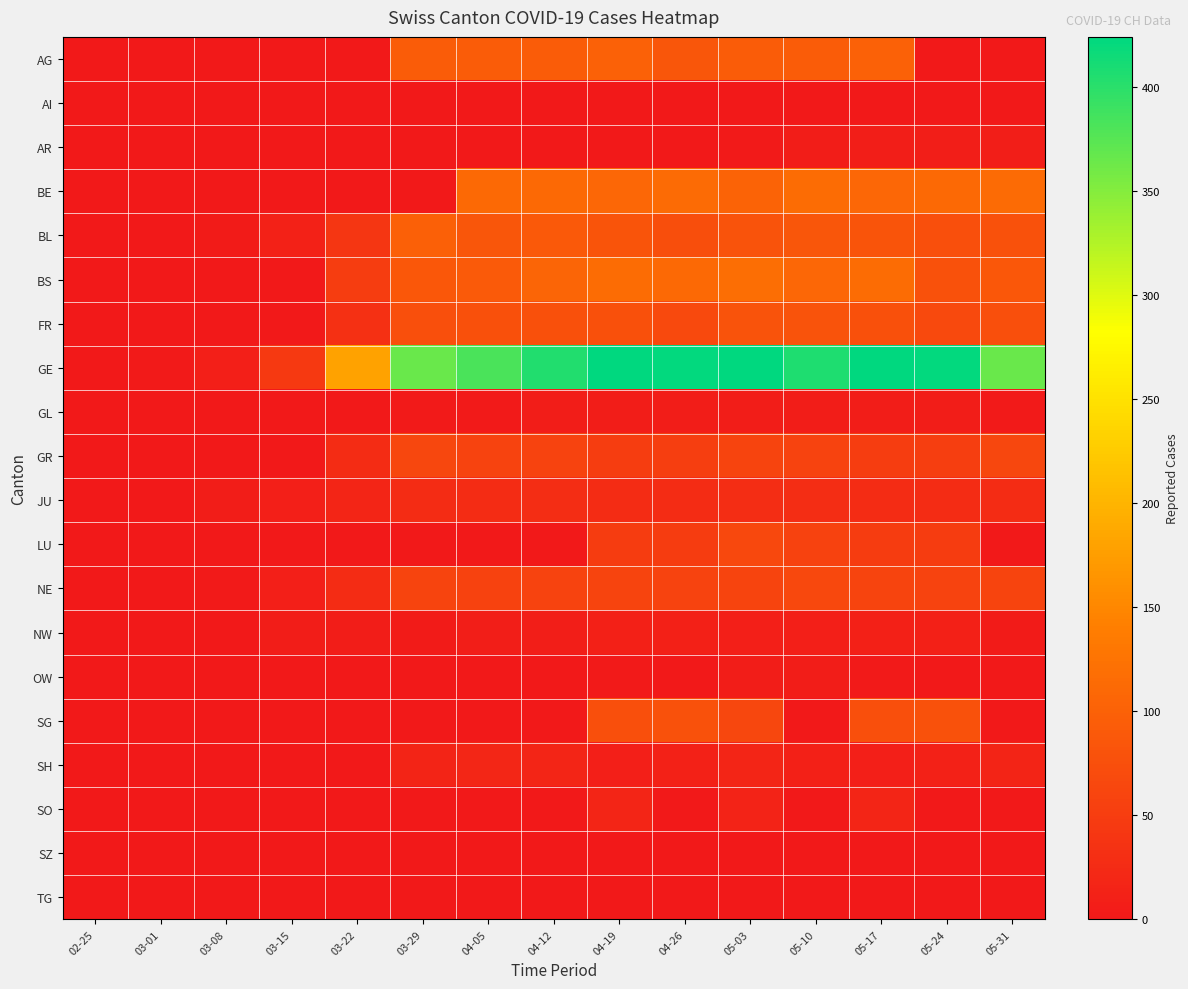

Reading right to left, transcribe all the data shown in this chart.

AG: 05-31=0	05-24=0	05-17=100	05-10=94	05-03=94	04-26=85	04-19=100	04-12=94	04-05=94	03-29=94	03-22=0	03-15=0	03-08=0	03-01=0	02-25=0
AI: 05-31=0	05-24=0	05-17=0	05-10=0	05-03=0	04-26=0	04-19=0	04-12=1	04-05=0	03-29=0	03-22=0	03-15=0	03-08=0	03-01=0	02-25=0
AR: 05-31=7	05-24=7	05-17=7	05-10=6	05-03=3	04-26=0	04-19=0	04-12=0	04-05=0	03-29=0	03-22=0	03-15=0	03-08=0	03-01=0	02-25=0
BE: 05-31=113	05-24=112	05-17=109	05-10=115	05-03=104	04-26=113	04-19=109	04-12=111	04-05=112	03-29=0	03-22=0	03-15=0	03-08=0	03-01=0	02-25=0
BL: 05-31=79	05-24=75	05-17=82	05-10=86	05-03=81	04-26=73	04-19=82	04-12=88	04-05=86	03-29=99	03-22=40	03-15=12	03-08=4	03-01=1	02-25=0
BS: 05-31=87	05-24=79	05-17=115	05-10=108	05-03=119	04-26=112	04-19=115	04-12=105	04-05=90	03-29=87	03-22=50	03-15=0	03-08=1	03-01=0	02-25=0
FR: 05-31=76	05-24=67	05-17=77	05-10=81	05-03=80	04-26=67	04-19=77	04-12=77	04-05=77	03-29=76	03-22=32	03-15=0	03-08=0	03-01=0	02-25=0
GE: 05-31=365	05-24=421	05-17=424	05-10=406	05-03=424	04-26=421	04-19=424	04-12=405	04-05=382	03-29=365	03-22=179	03-15=46	03-08=9	03-01=3	02-25=0
GL: 05-31=2	05-24=5	05-17=5	05-10=5	05-03=5	04-26=5	04-19=5	04-12=5	04-05=3	03-29=2	03-22=0	03-15=0	03-08=0	03-01=0	02-25=0
GR: 05-31=63	05-24=52	05-17=51	05-10=59	05-03=60	04-26=52	04-19=51	04-12=58	04-05=58	03-29=63	03-22=27	03-15=0	03-08=0	03-01=0	02-25=0
JU: 05-31=28	05-24=27	05-17=28	05-10=29	05-03=29	04-26=27	04-19=28	04-12=29	04-05=28	03-29=28	03-22=18	03-15=9	03-08=5	03-01=1	02-25=0
LU: 05-31=0	05-24=49	05-17=49	05-10=57	05-03=66	04-26=49	04-19=49	04-12=0	04-05=0	03-29=0	03-22=0	03-15=0	03-08=0	03-01=0	02-25=0
NE: 05-31=60	05-24=59	05-17=61	05-10=66	05-03=61	04-26=59	04-19=61	04-12=59	04-05=57	03-29=60	03-22=28	03-15=9	03-08=3	03-01=0	02-25=0
NW: 05-31=4	05-24=10	05-17=10	05-10=9	05-03=9	04-26=10	04-19=10	04-12=7	04-05=8	03-29=4	03-22=5	03-15=6	03-08=0	03-01=0	02-25=0
OW: 05-31=0	05-24=0	05-17=3	05-10=6	05-03=6	04-26=0	04-19=3	04-12=0	04-05=0	03-29=0	03-22=0	03-15=0	03-08=0	03-01=0	02-25=0
SG: 05-31=0	05-24=79	05-17=75	05-10=0	05-03=64	04-26=79	04-19=75	04-12=0	04-05=0	03-29=0	03-22=0	03-15=0	03-08=0	03-01=0	02-25=0
SH: 05-31=15	05-24=12	05-17=9	05-10=10	05-03=18	04-26=12	04-19=9	04-12=18	04-05=19	03-29=15	03-22=0	03-15=0	03-08=0	03-01=0	02-25=0
SO: 05-31=0	05-24=0	05-17=17	05-10=0	05-03=14	04-26=0	04-19=17	04-12=0	04-05=0	03-29=0	03-22=0	03-15=0	03-08=0	03-01=0	02-25=0
SZ: 05-31=0	05-24=0	05-17=0	05-10=0	05-03=0	04-26=0	04-19=0	04-12=0	04-05=0	03-29=0	03-22=0	03-15=0	03-08=0	03-01=0	02-25=0
TG: 05-31=0	05-24=0	05-17=0	05-10=0	05-03=0	04-26=0	04-19=0	04-12=0	04-05=0	03-29=0	03-22=0	03-15=0	03-08=0	03-01=0	02-25=0